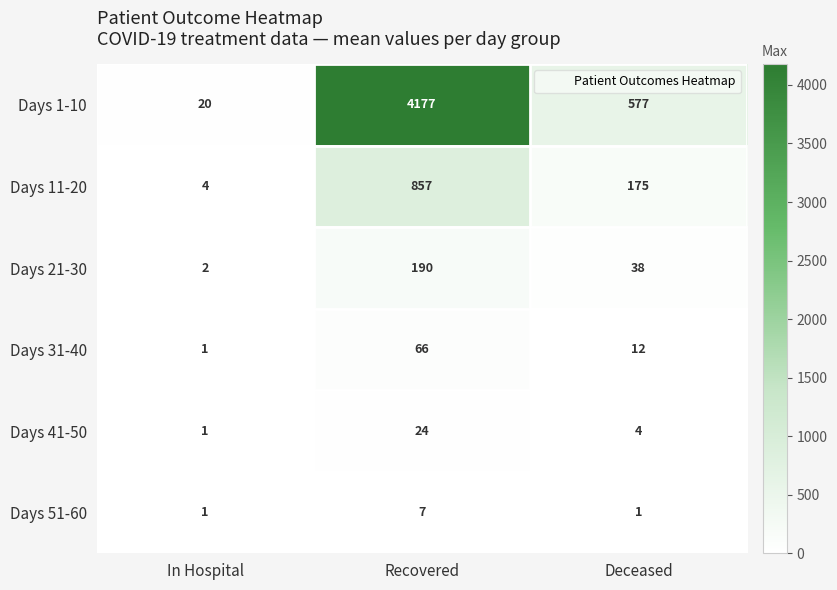

Which series changed the most between In Hospital and Deceased?

Days 1-10